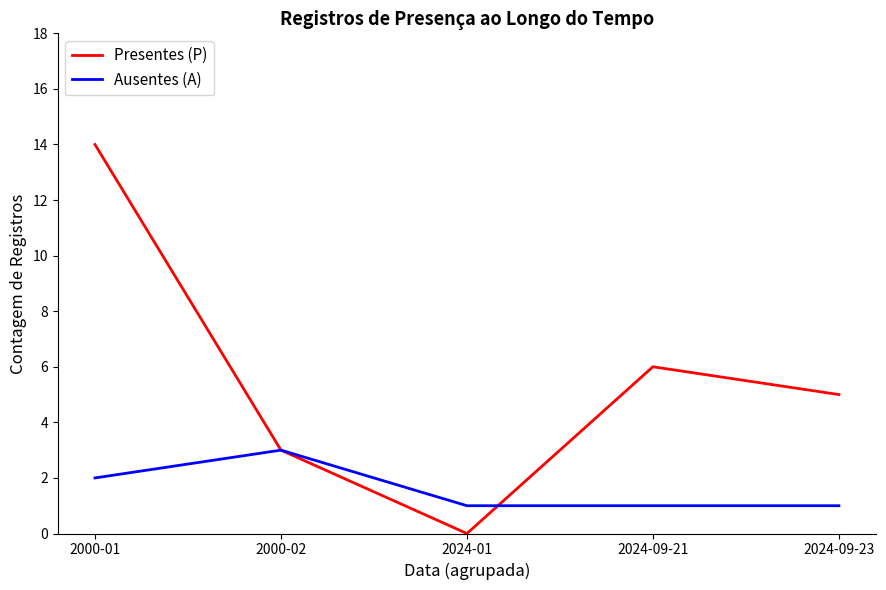

At which category does the chart reach its peak across all series?

2000-01